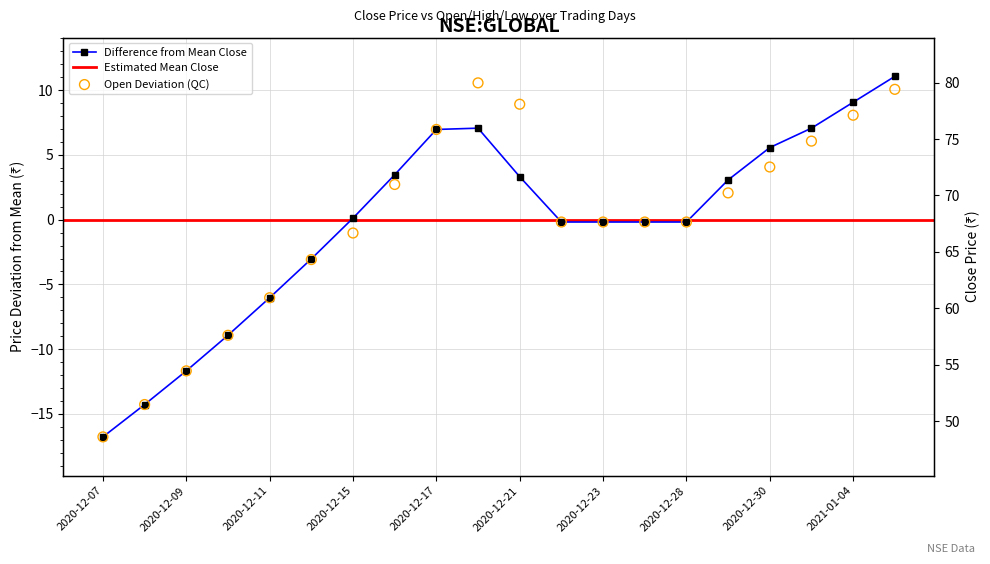

What is the total value across all series at 2020-12-24?

66.4